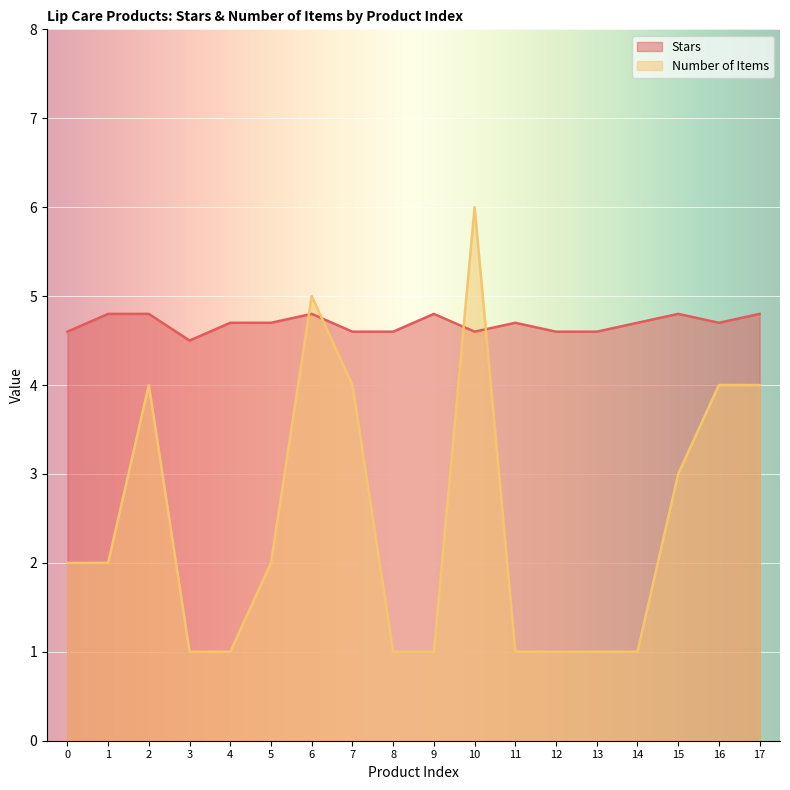

Reading right to left, what are all the values shown in this chart?

Stars: 4.8	4.7	4.8	4.7	4.6	4.6	4.7	4.6	4.8	4.6	4.6	4.8	4.7	4.7	4.5	4.8	4.8	4.6
Number of Items: 4.0	4.0	3.0	1.0	1.0	1.0	1.0	6.0	1.0	1.0	4.0	5.0	2.0	1.0	1.0	4.0	2.0	2.0